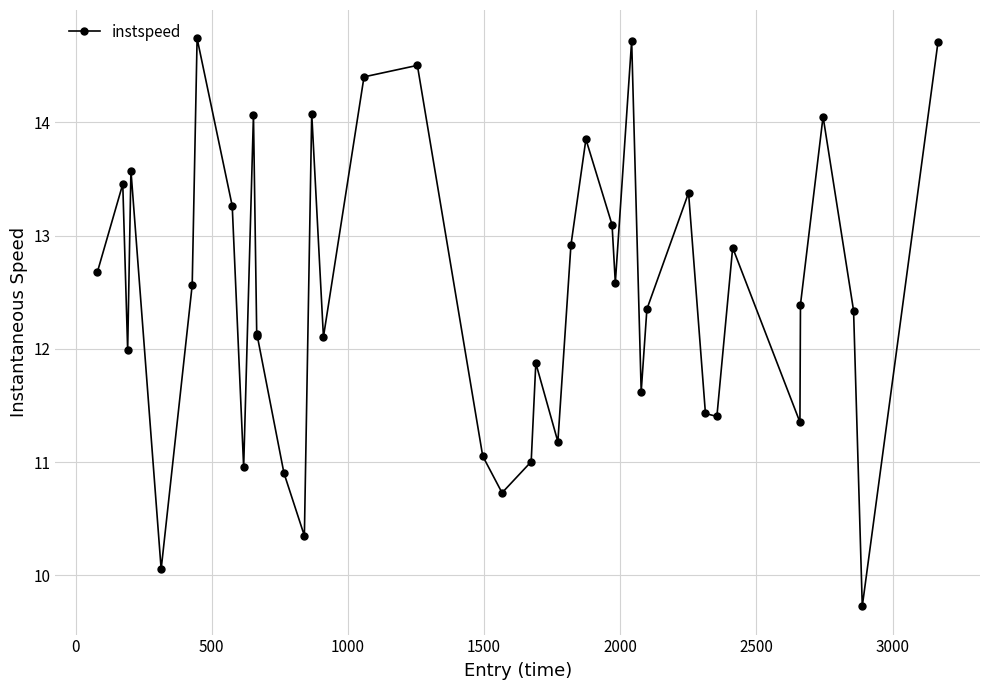

What is the average value?

12.5